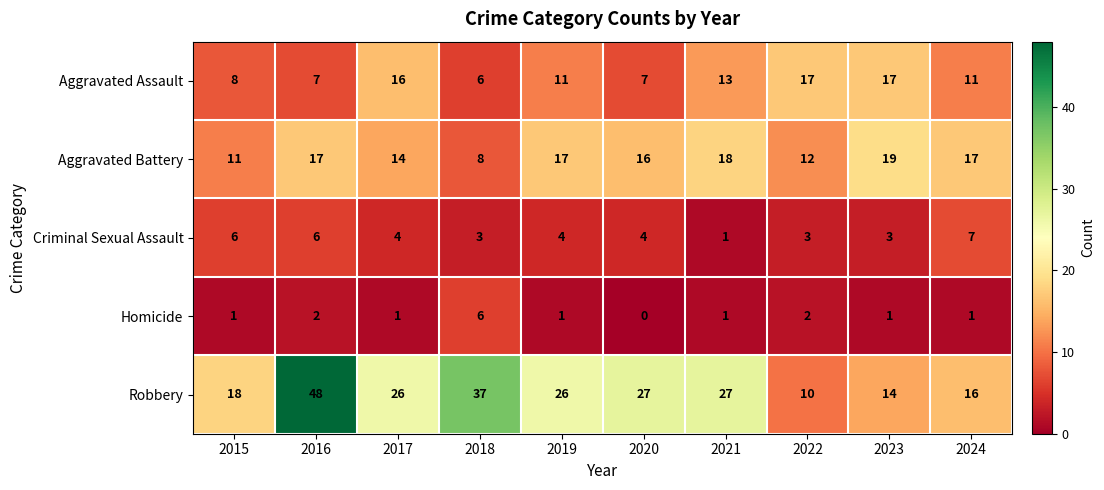

What is the difference between the second highest and second lowest values in the Criminal Sexual Assault series?

3